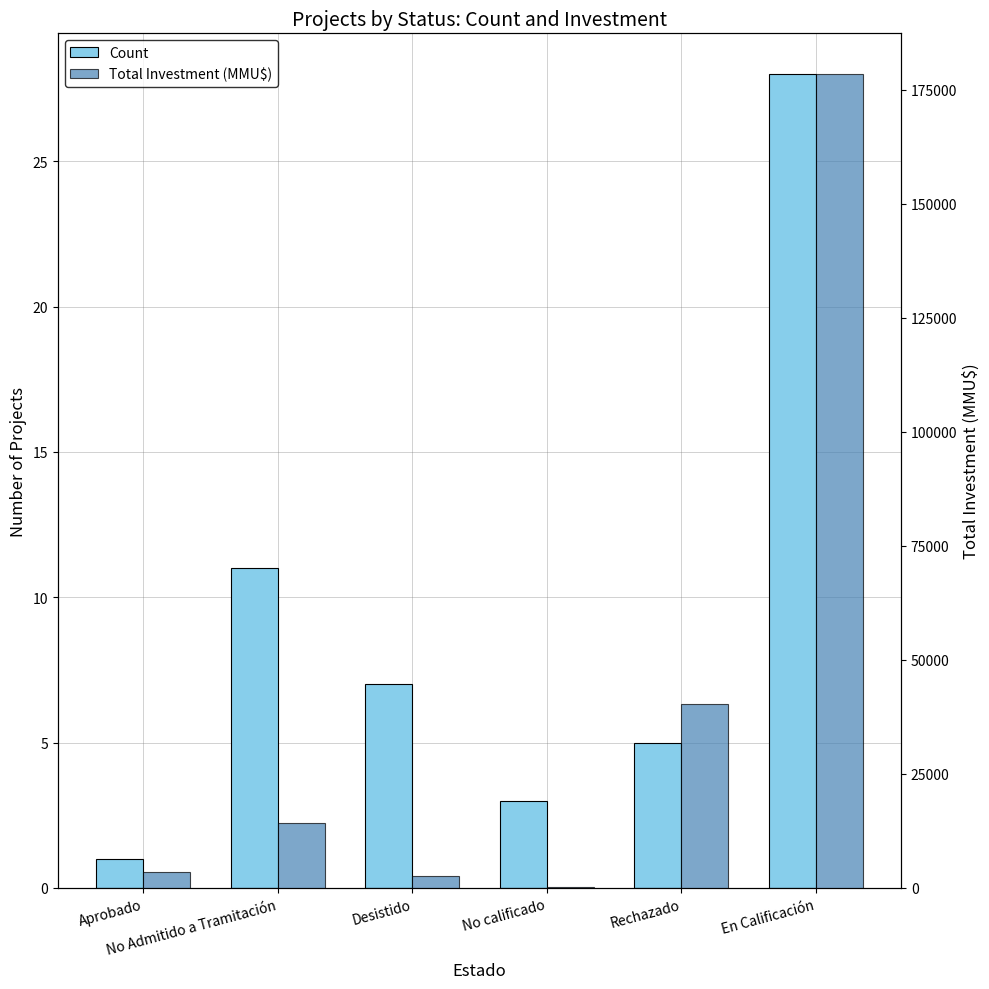

What is the sum of all Count values?

55